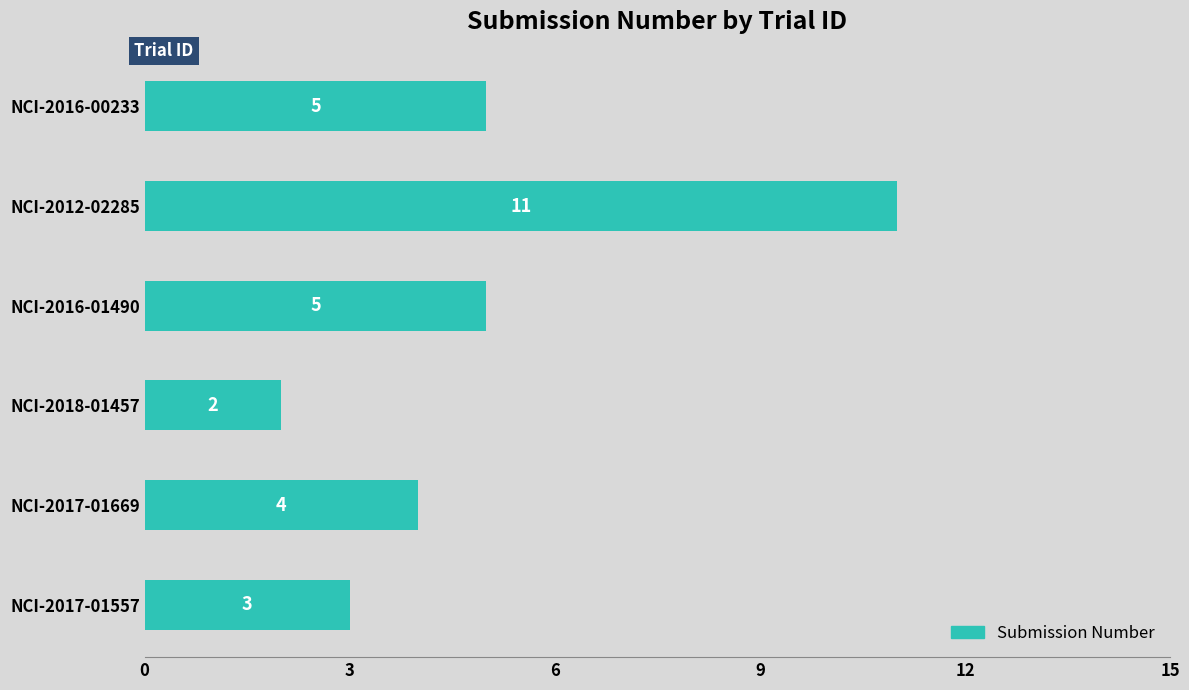

How many values are between 3 and 5?

4